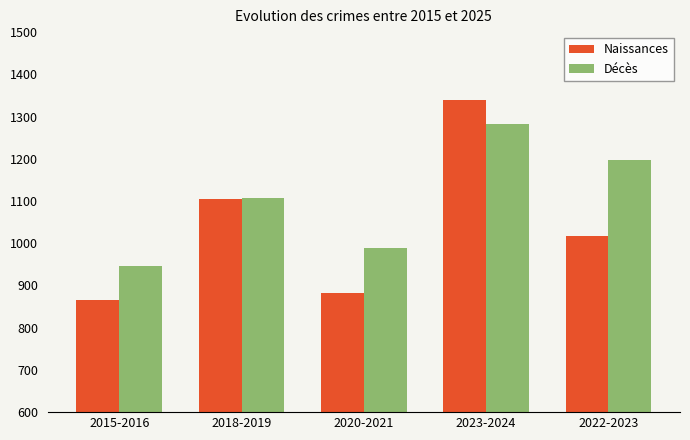

At which label does Naissances reach its minimum?

2015-2016